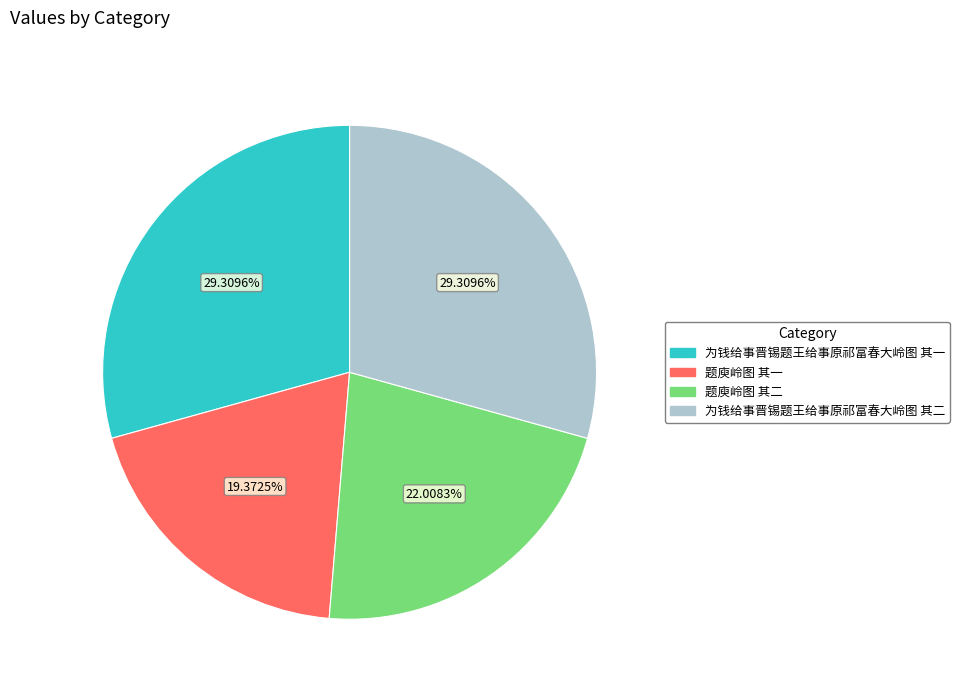

True or false: 题庾岭图 其二 accounts for 22% of the total.

True